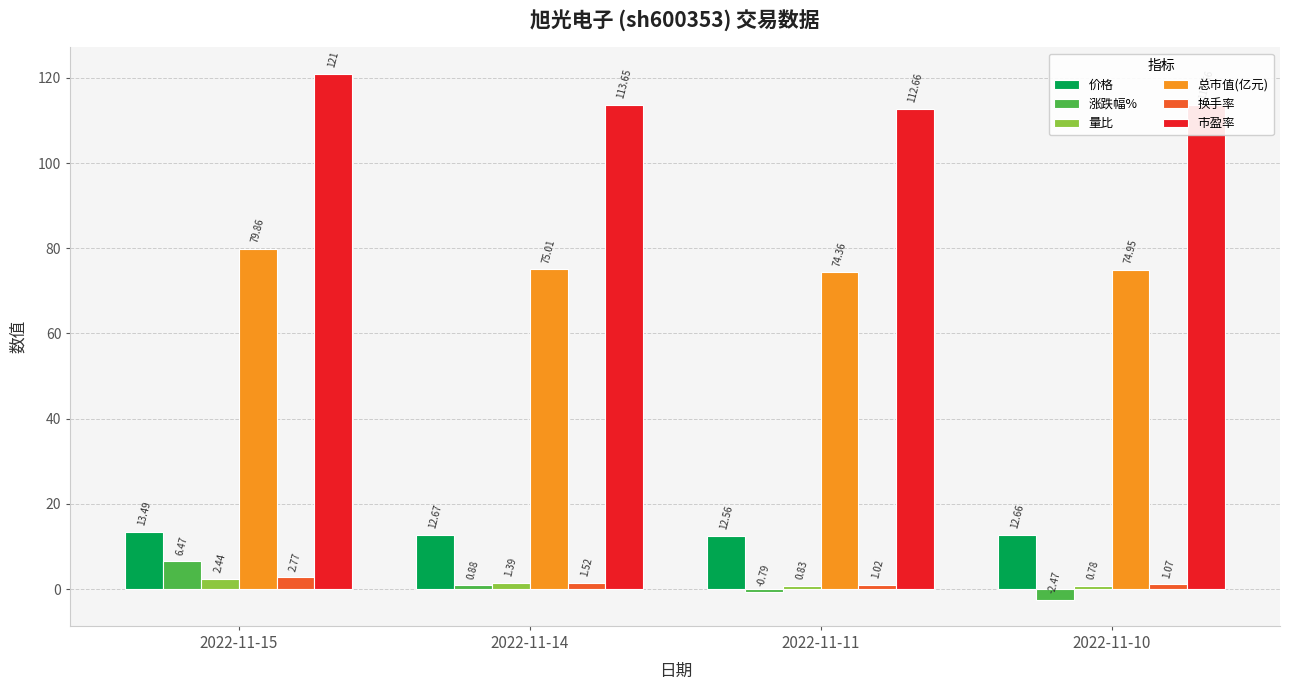

Is the value of 量比 at 2022-11-15 greater than the value of 价格 at 2022-11-15?

No